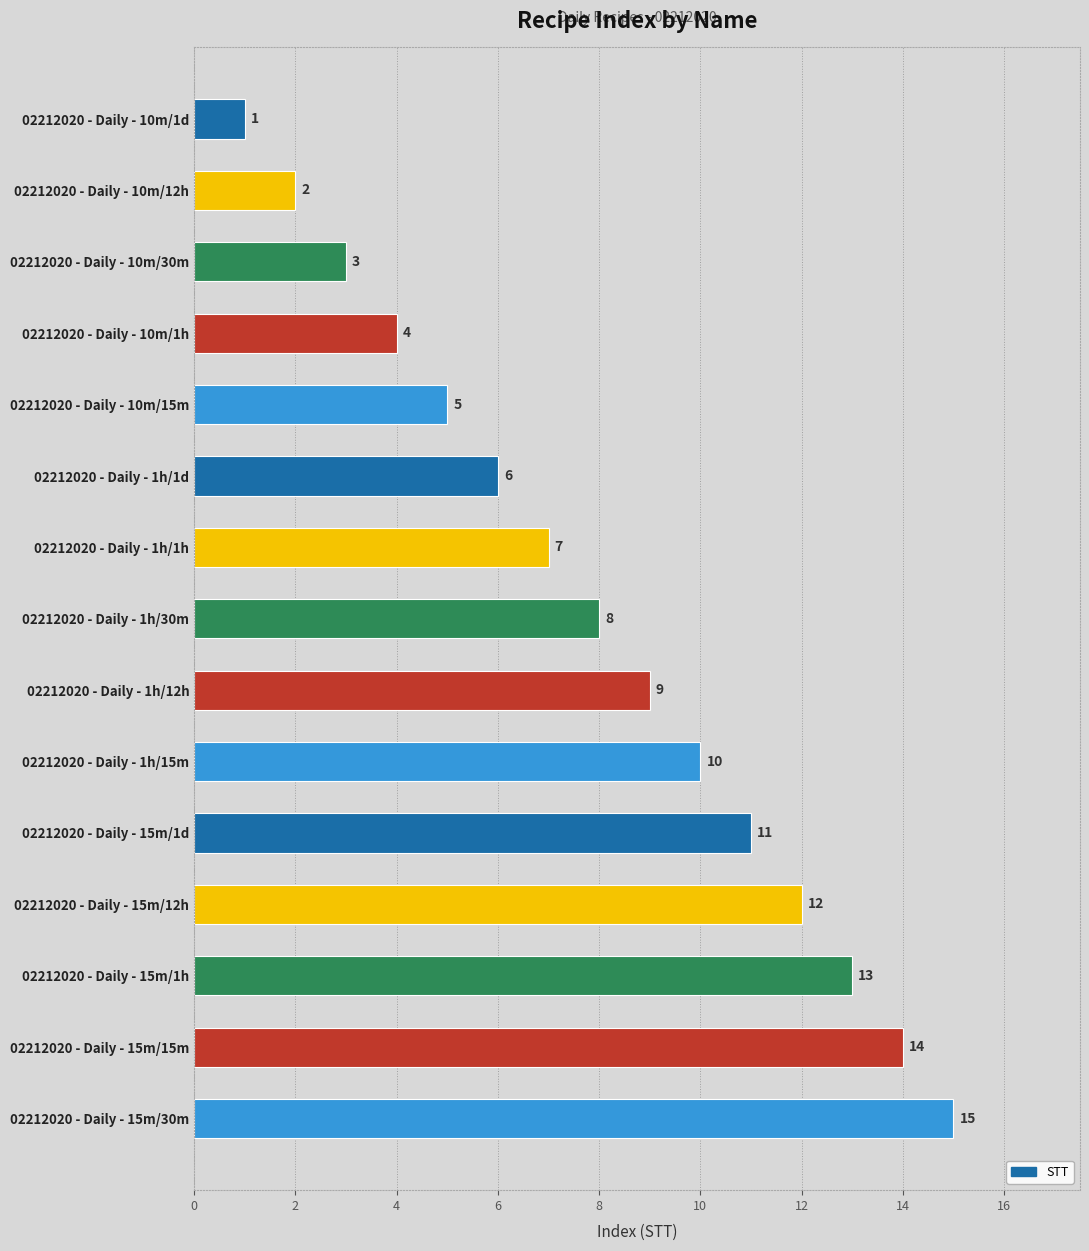

What is the average value?

8